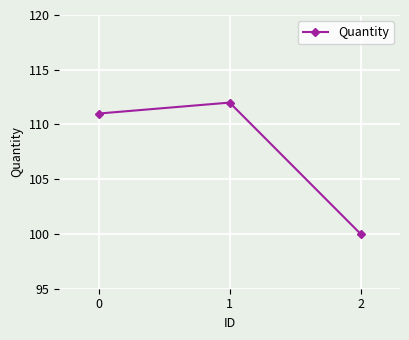

Reading right to left, list all the values displayed in this chart.

100	112	111